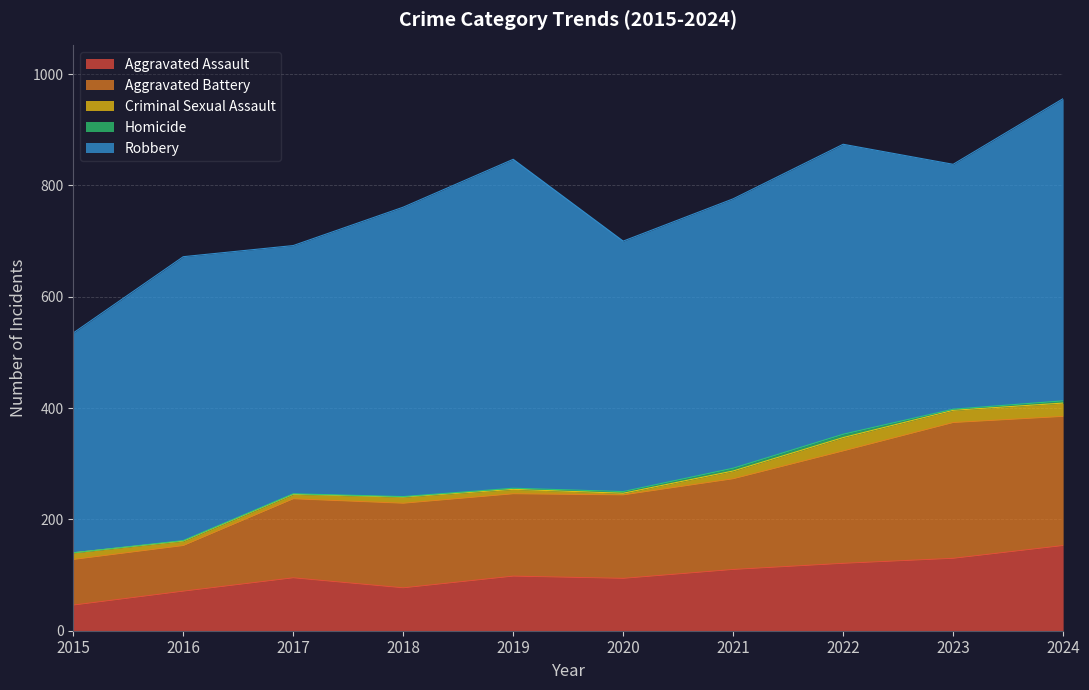

True or false: Criminal Sexual Assault and Homicide cross at least once.

False